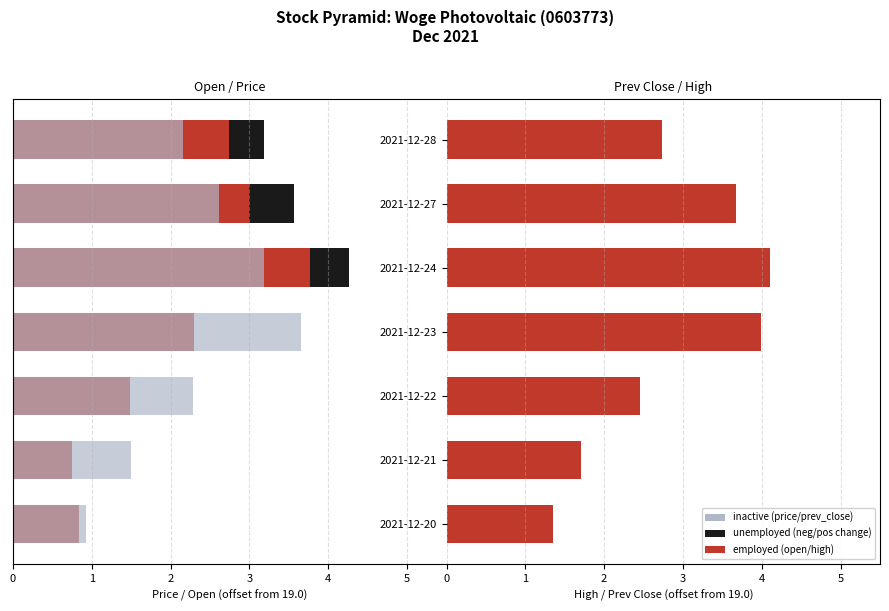

What is the difference between the neg change (unemployed) values at 2021-12-24 and 2021-12-23?

0.5